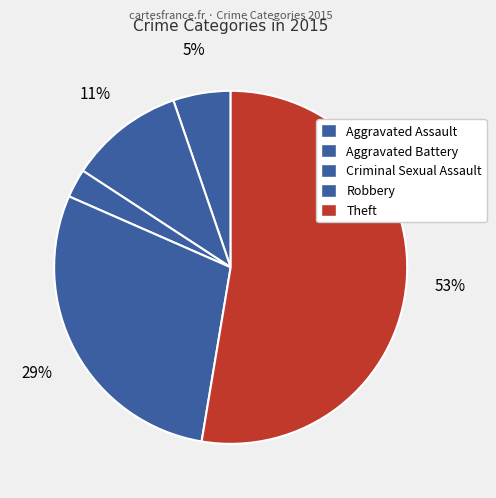

Count the number of slices in the pie.

5